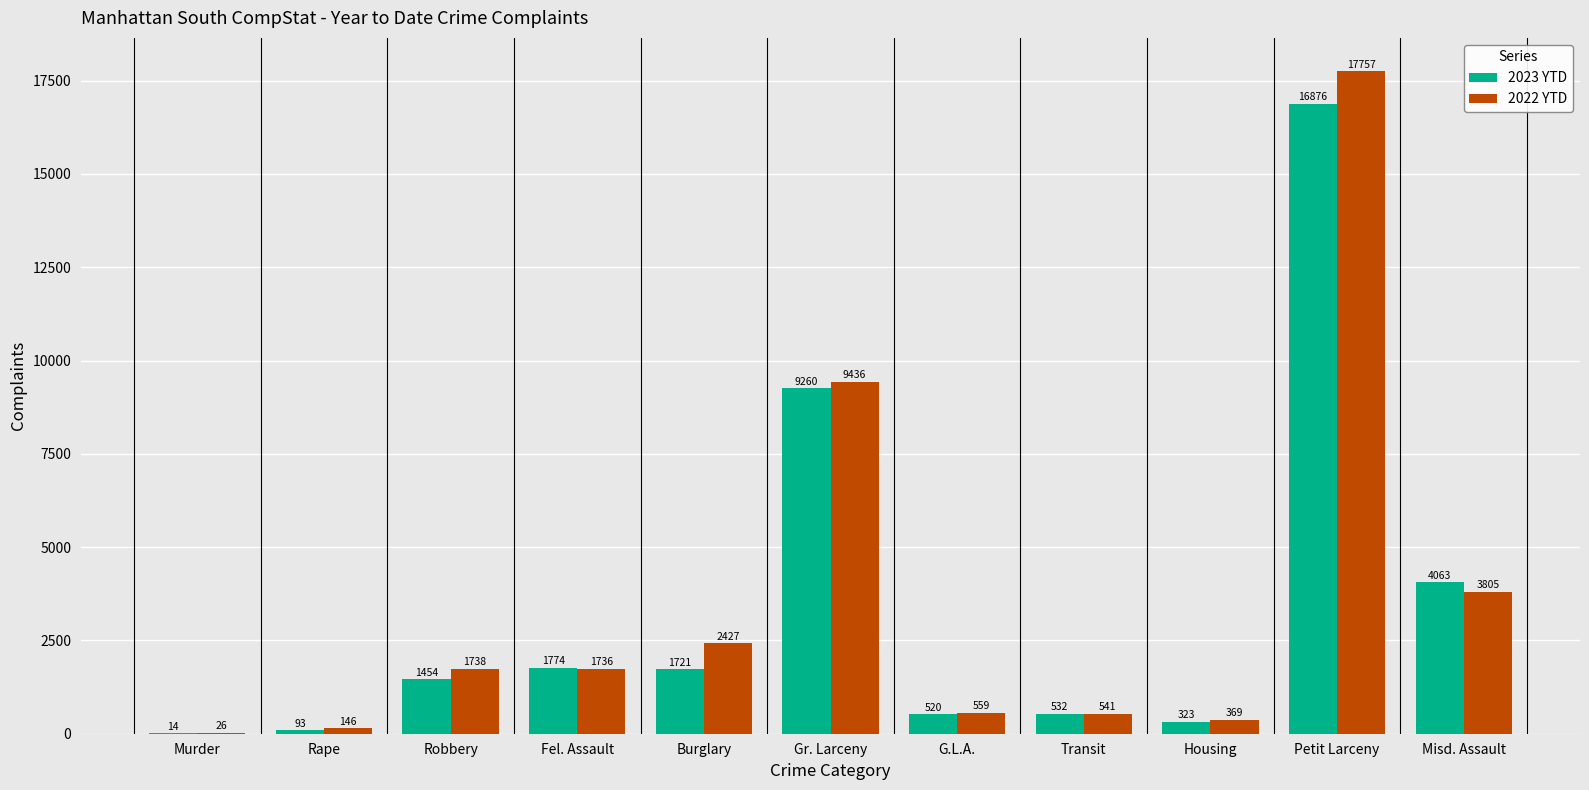

Reading left to right, list all the values displayed in this chart.

2023 YTD: Murder=14	Rape=93	Robbery=1454	Fel. Assault=1774	Burglary=1721	Gr. Larceny=9260	G.L.A.=520	Transit=532	Housing=323	Petit Larceny=16876	Misd. Assault=4063
2022 YTD: Murder=26	Rape=146	Robbery=1738	Fel. Assault=1736	Burglary=2427	Gr. Larceny=9436	G.L.A.=559	Transit=541	Housing=369	Petit Larceny=17757	Misd. Assault=3805